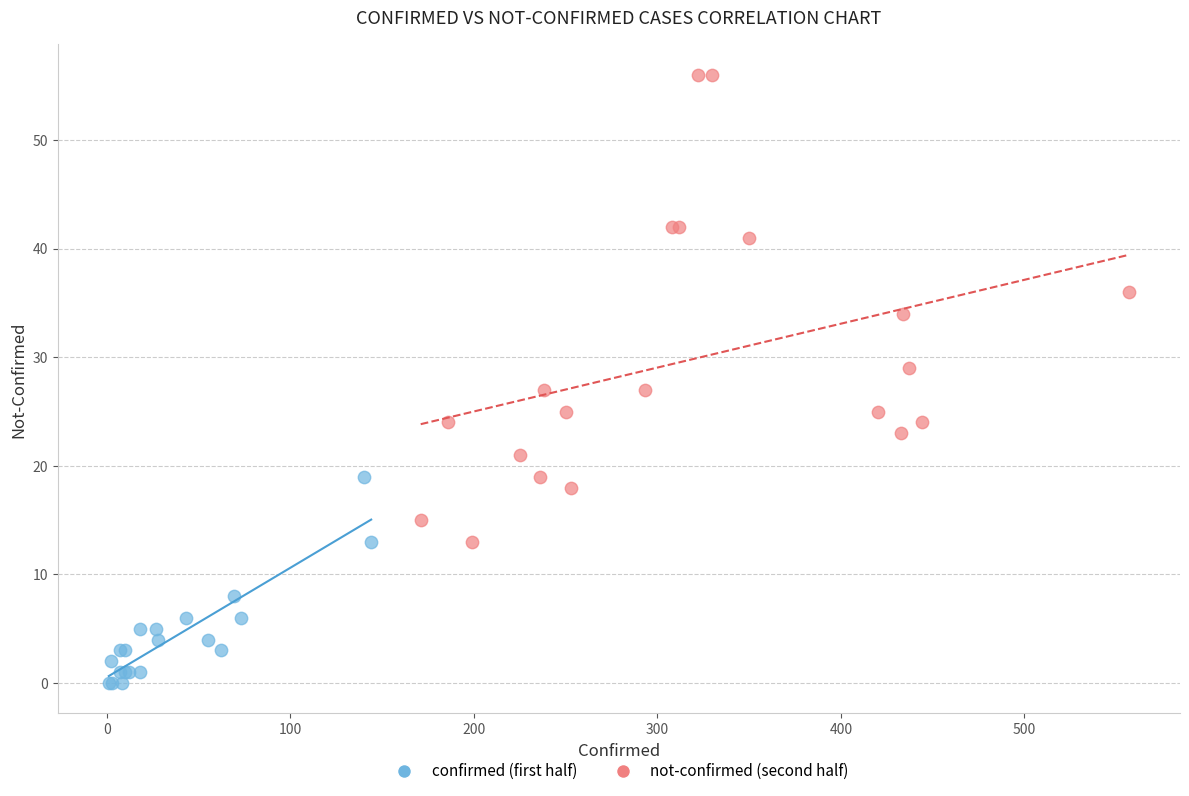

Which series contains the lowest Y value?

confirmed (first half)